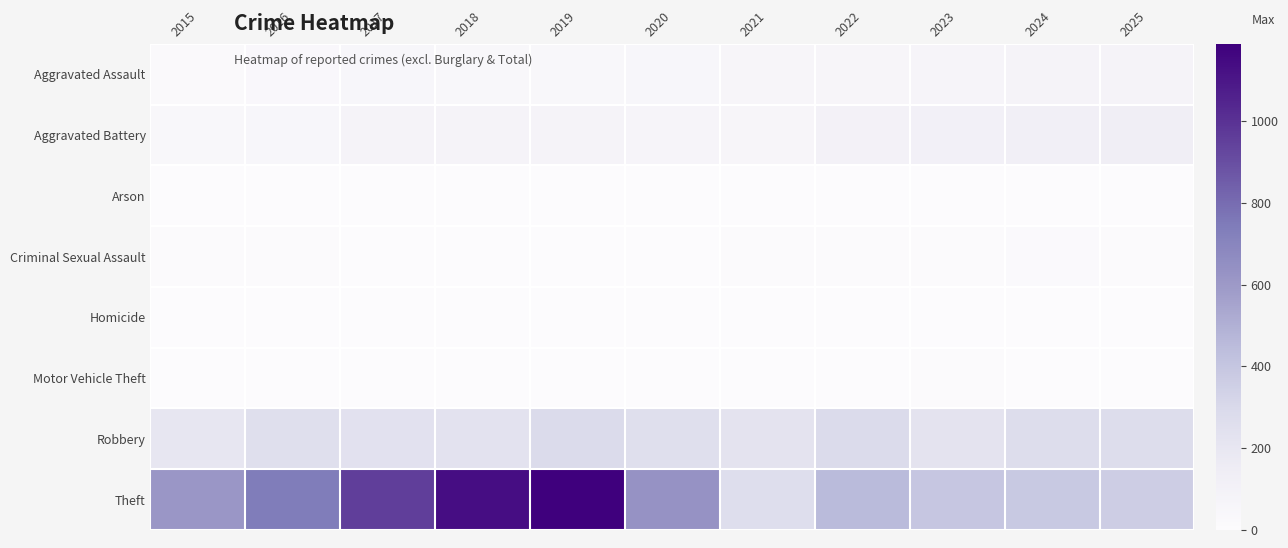

At how many categories does at least one series exceed 567?

6